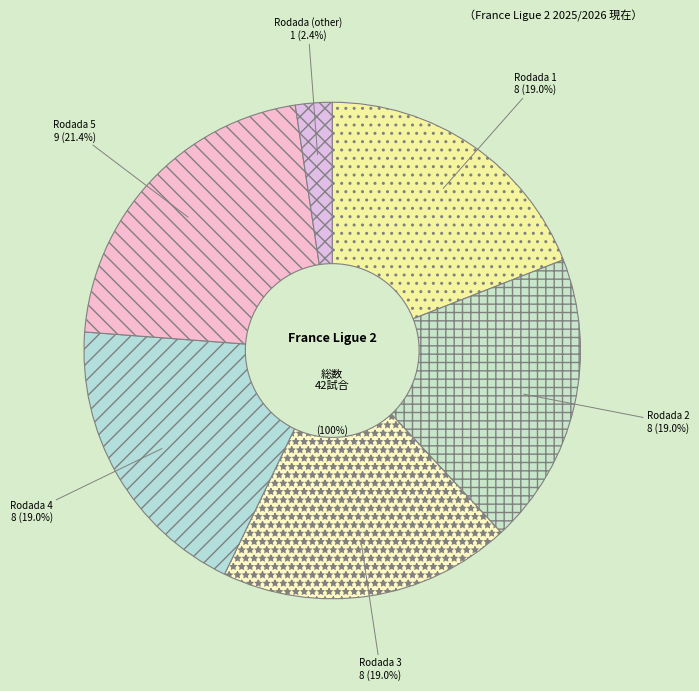

Rank the categories by value from lowest to highest.

Rodada (other), Rodada 1, Rodada 2, Rodada 3, Rodada 4, Rodada 5